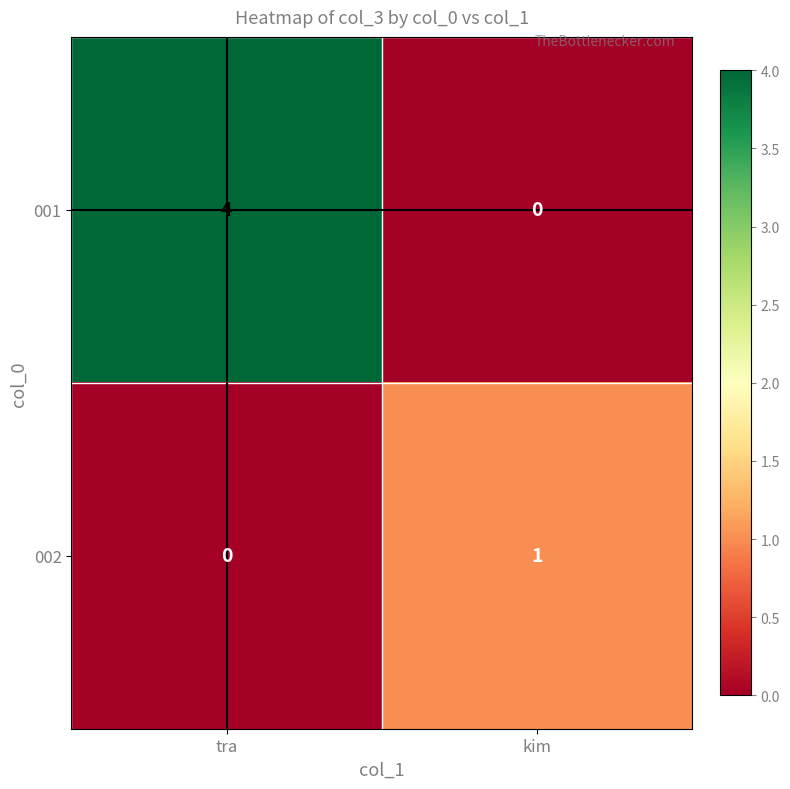

What is the difference between the maximum and minimum values in the 001 series?

4